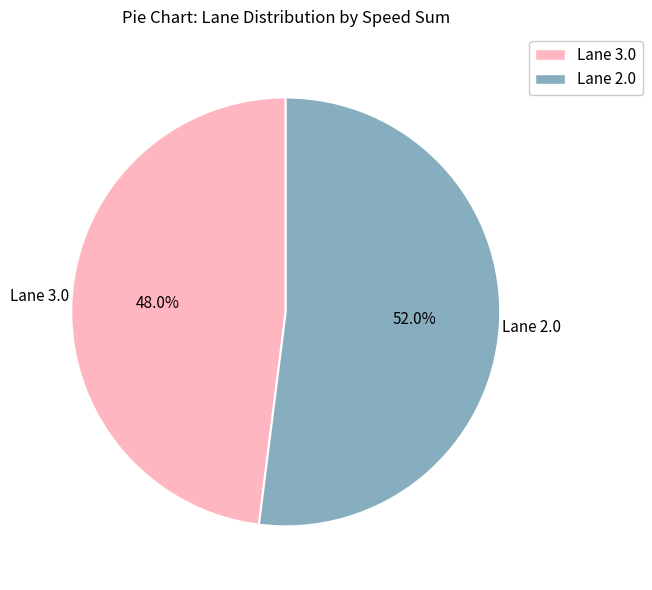

Which category has the smallest portion of the pie?

Lane 3.0